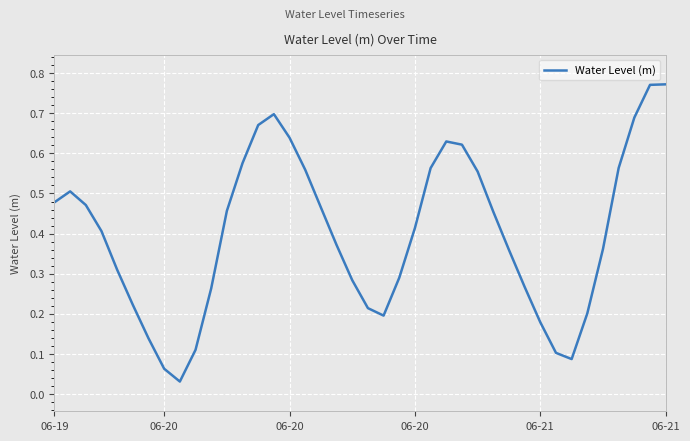

How many lines are shown in the chart?

1